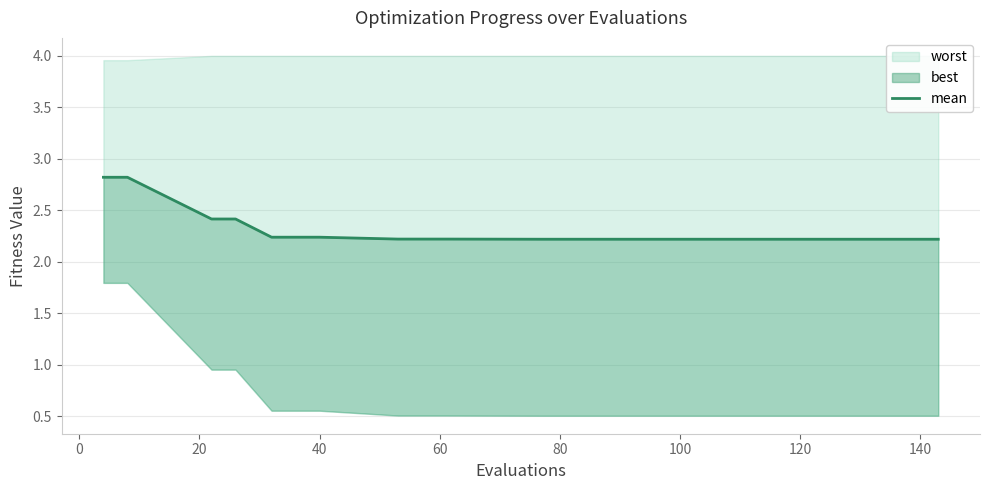

Count the values in the range 2 to 3.

16